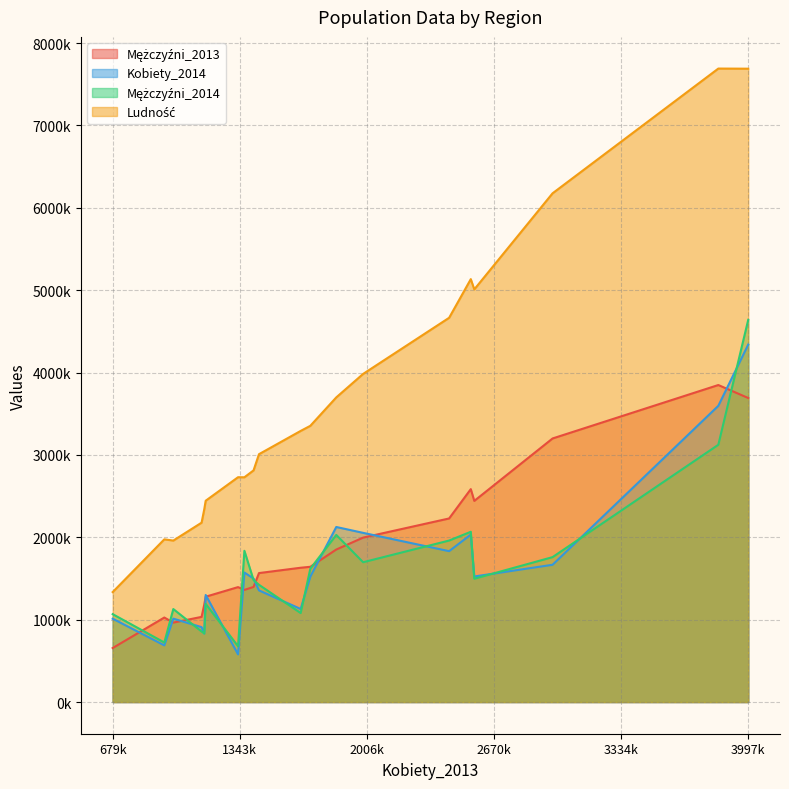

True or false: Mężczyźni_2014 and Kobiety_2014 intersect in this chart.

True